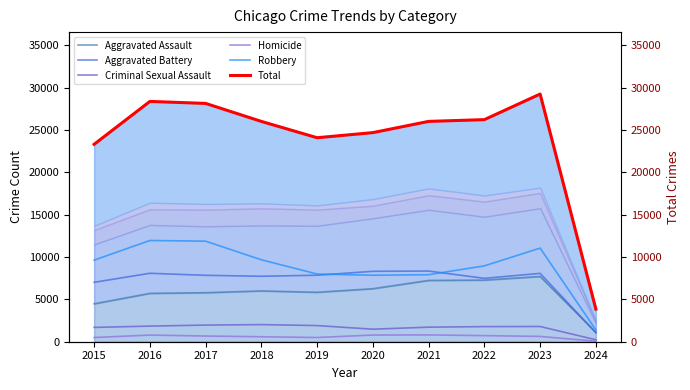

Reading left to right, extract all data points from this chart.

Aggravated Assault: 2015=4480	2016=5712	2017=5793	2018=6001	2019=5841	2020=6264	2021=7242	2022=7280	2023=7706	2024=1111
Aggravated Battery: 2015=7019	2016=8086	2017=7845	2018=7735	2019=7858	2020=8319	2021=8347	2022=7488	2023=8075	2024=1056
Criminal Sexual Assault: 2015=1691	2016=1846	2017=1965	2018=2023	2019=1907	2020=1480	2021=1720	2022=1786	2023=1798	2024=230
Homicide: 2015=496	2016=786	2017=672	2018=588	2019=499	2020=787	2021=804	2022=722	2023=625	2024=64
Robbery: 2015=9638	2016=11960	2017=11880	2018=9681	2019=7995	2020=7855	2021=7918	2022=8963	2023=11059	2024=1388
Total: 2015=23324	2016=28390	2017=28155	2018=26028	2019=24100	2020=24705	2021=26031	2022=26239	2023=29263	2024=3849